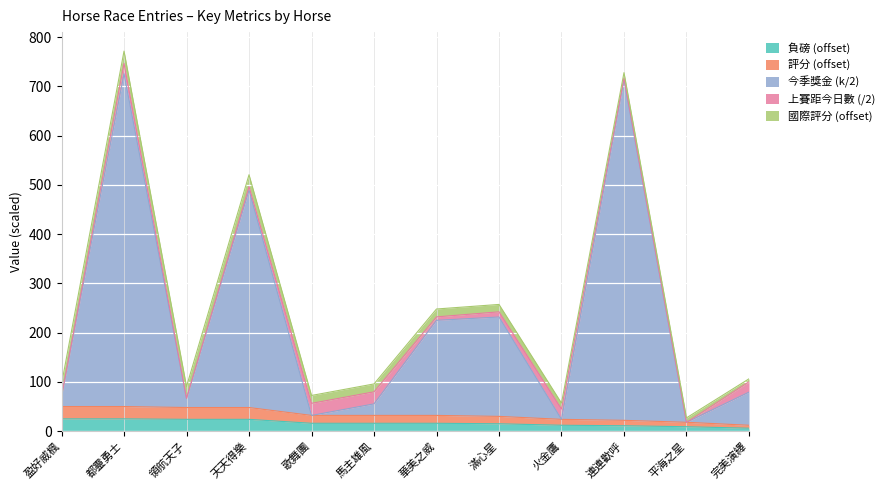

How many lines are shown in the chart?

5